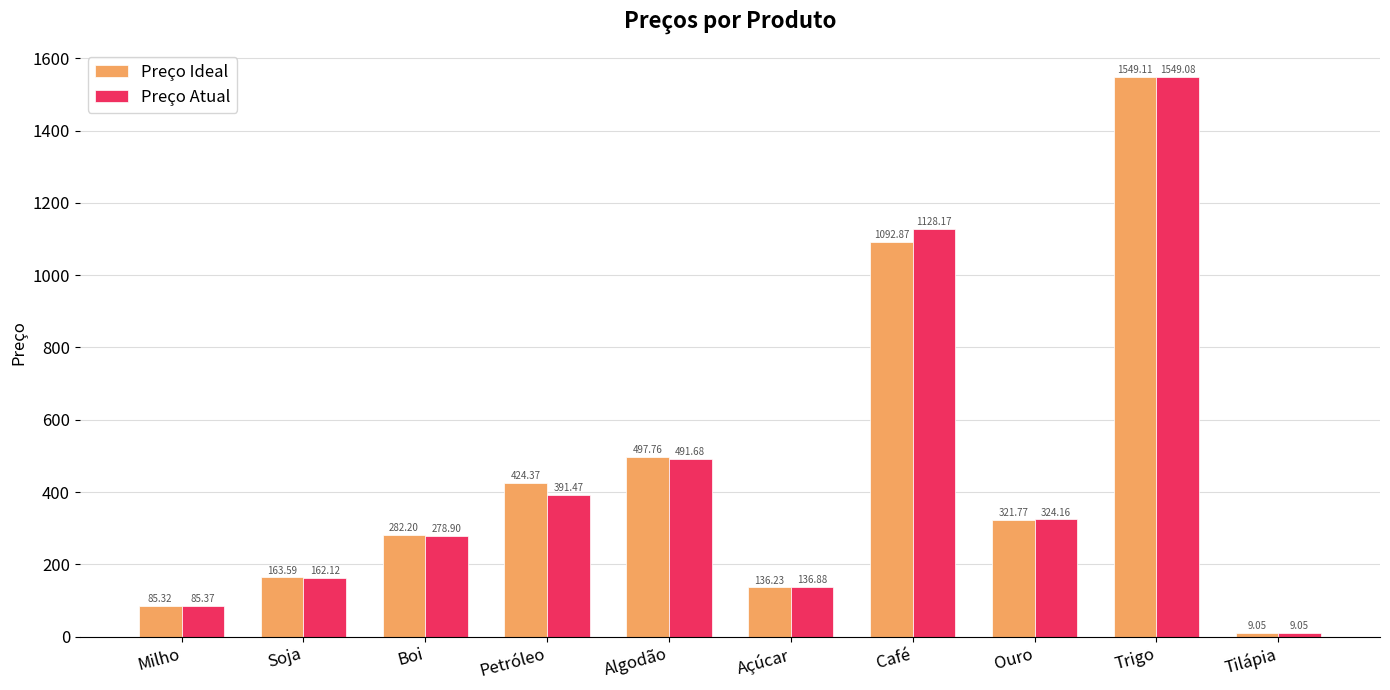

At which category is the sum across all series the highest?

Trigo